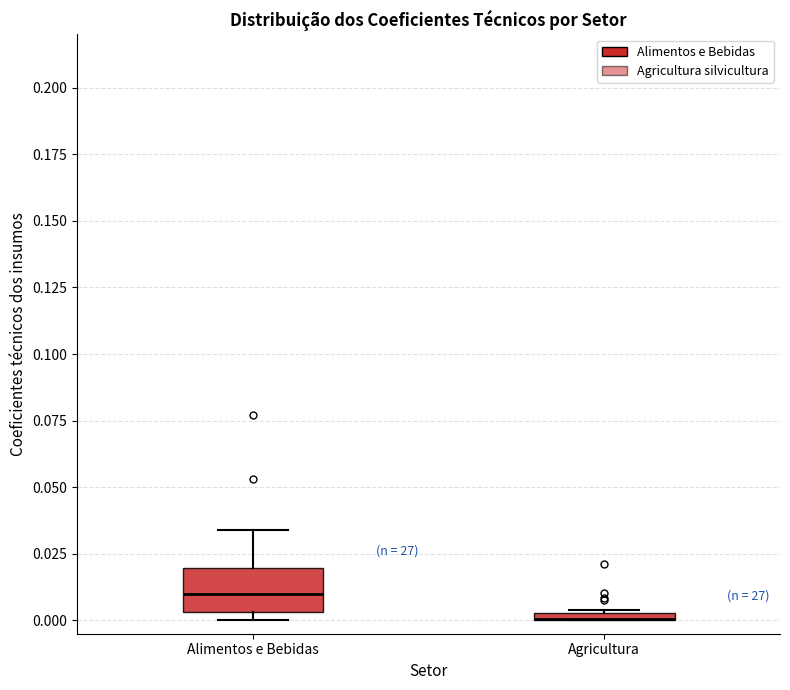

Comparing the boxes themselves (not the whiskers), which one is the tallest?

Alimentos e Bebidas